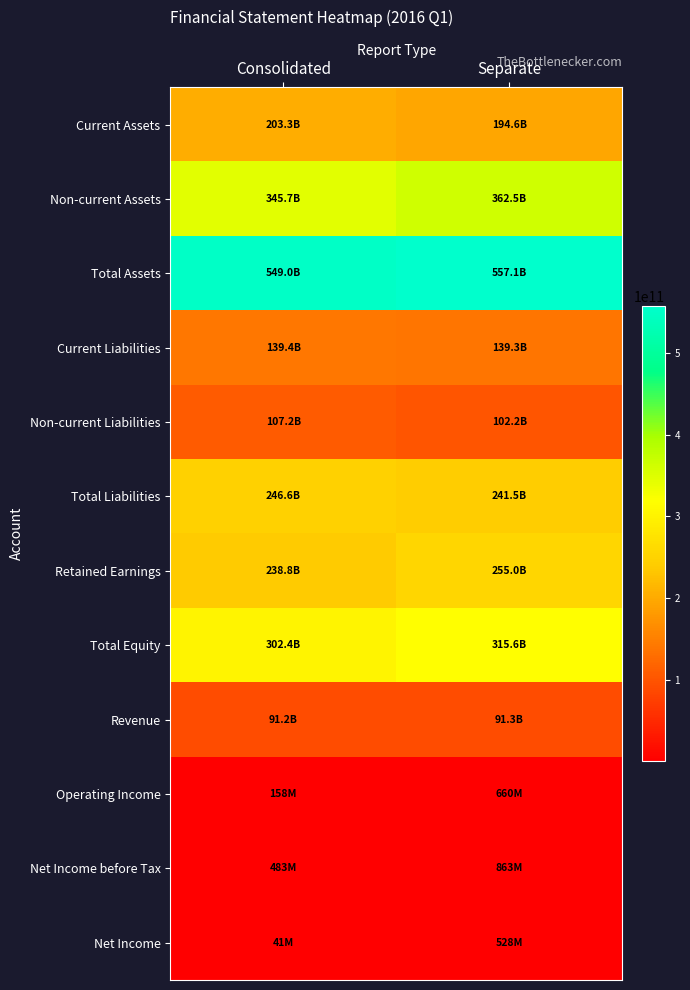

What is the difference between the highest and lowest values at Separate?

556585510257